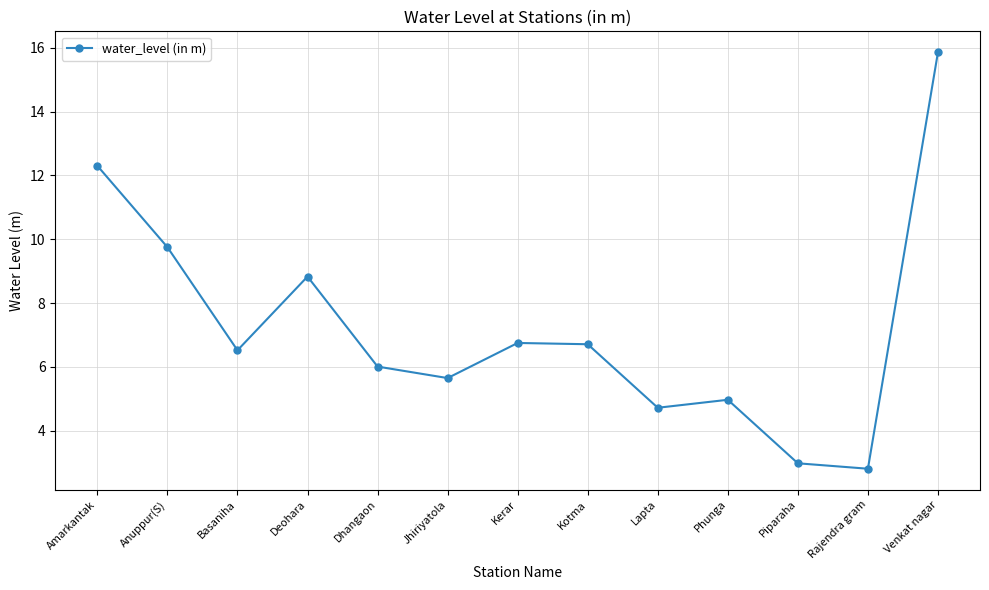

What is the difference between the second highest and second lowest values?

9.3